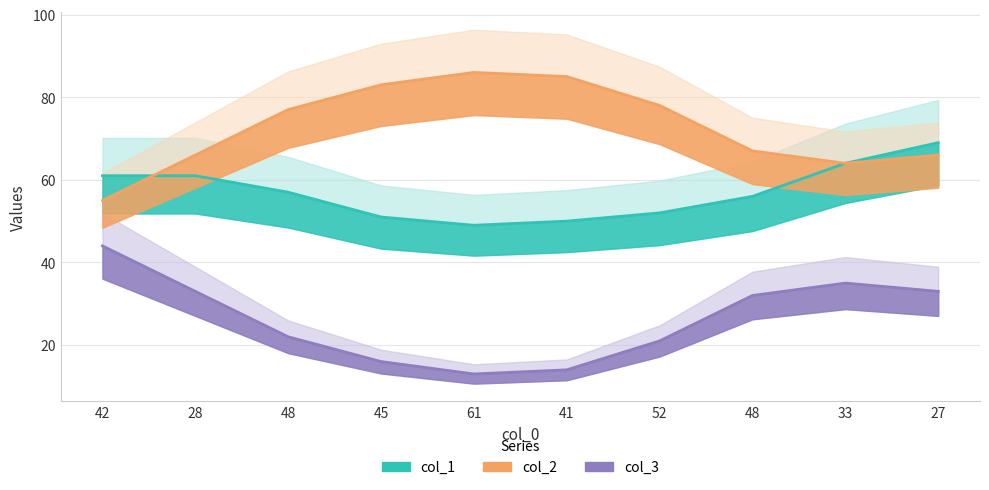

What is the minimum value for col_3?

10